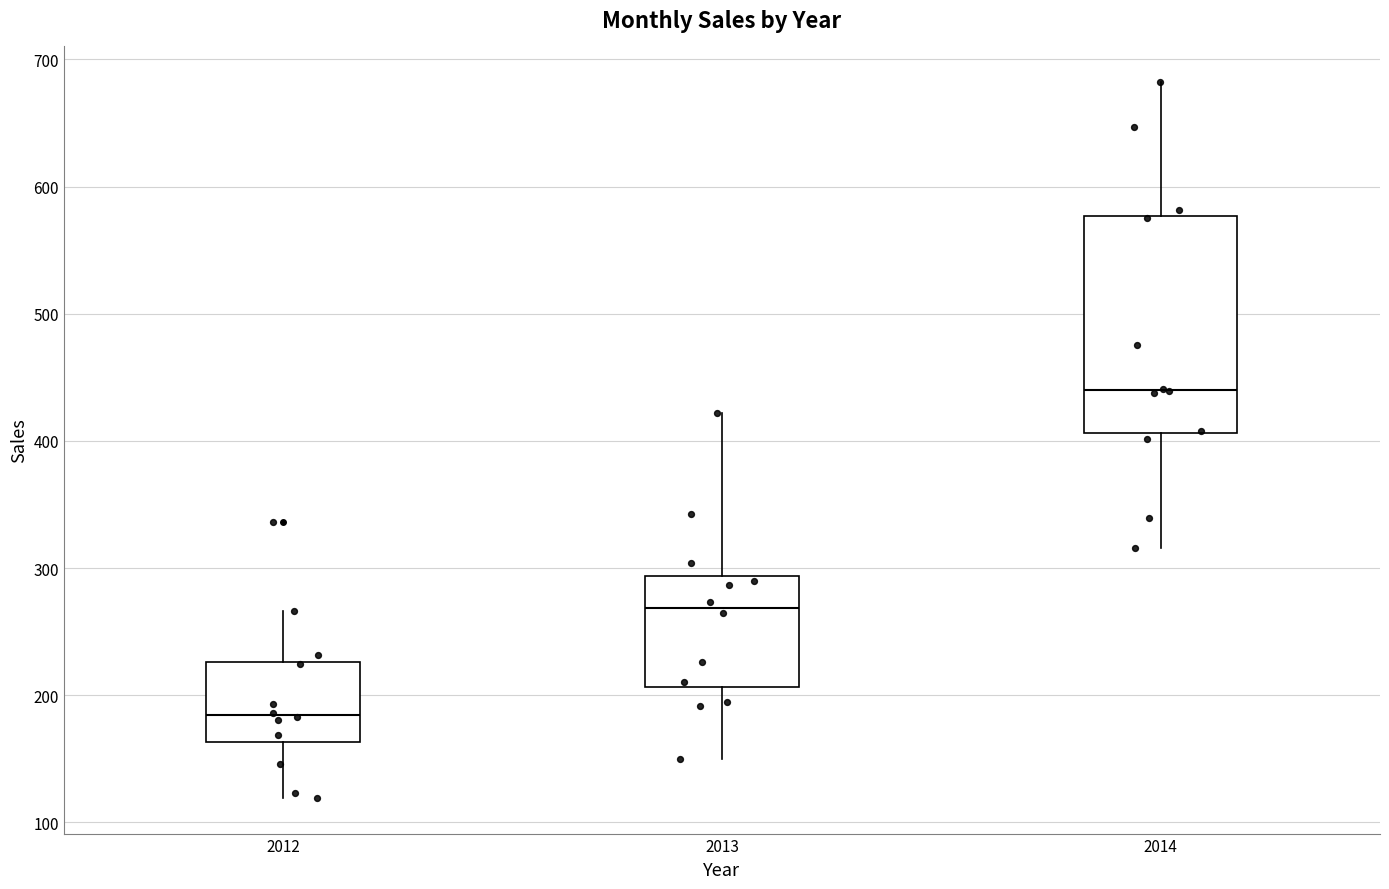

Where does the lower whisker of the box at x = 2014 end on the y-axis? The values are not printed on the chart, so give them approximately, as read against the axis.

320